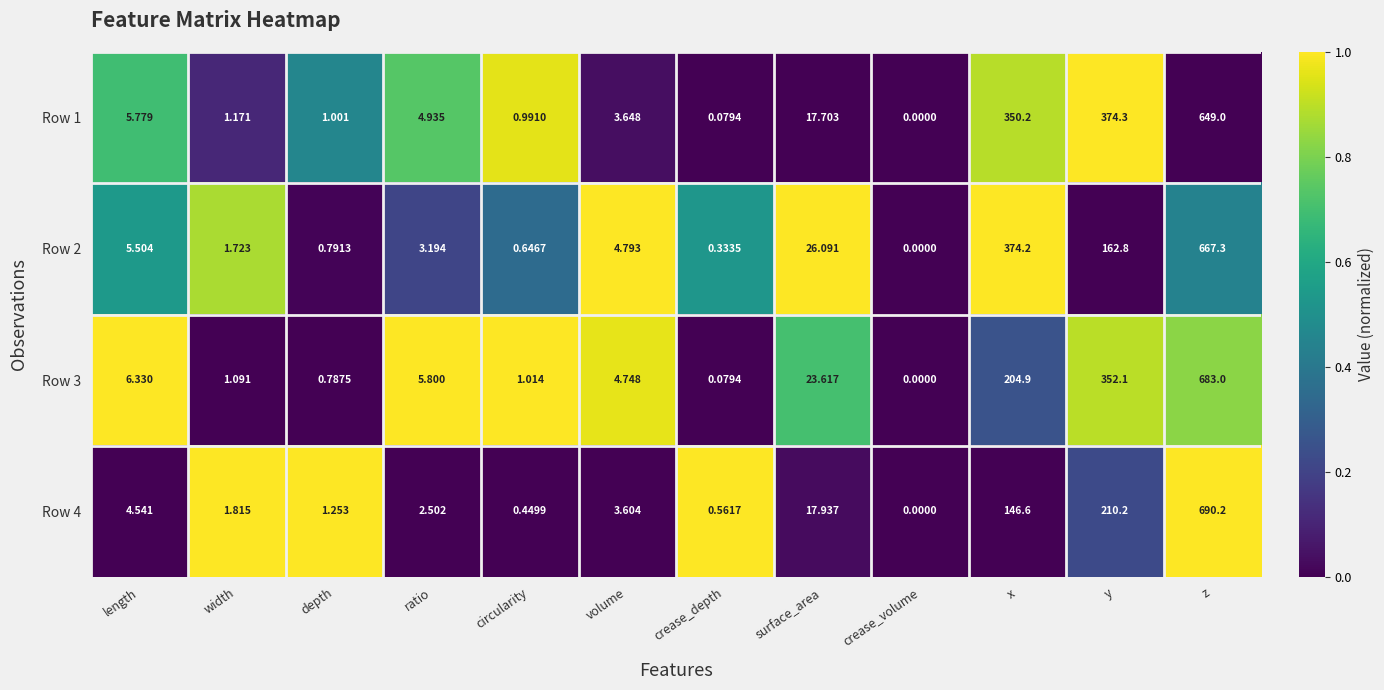

Where does the Row 1 series first go above 4?

length